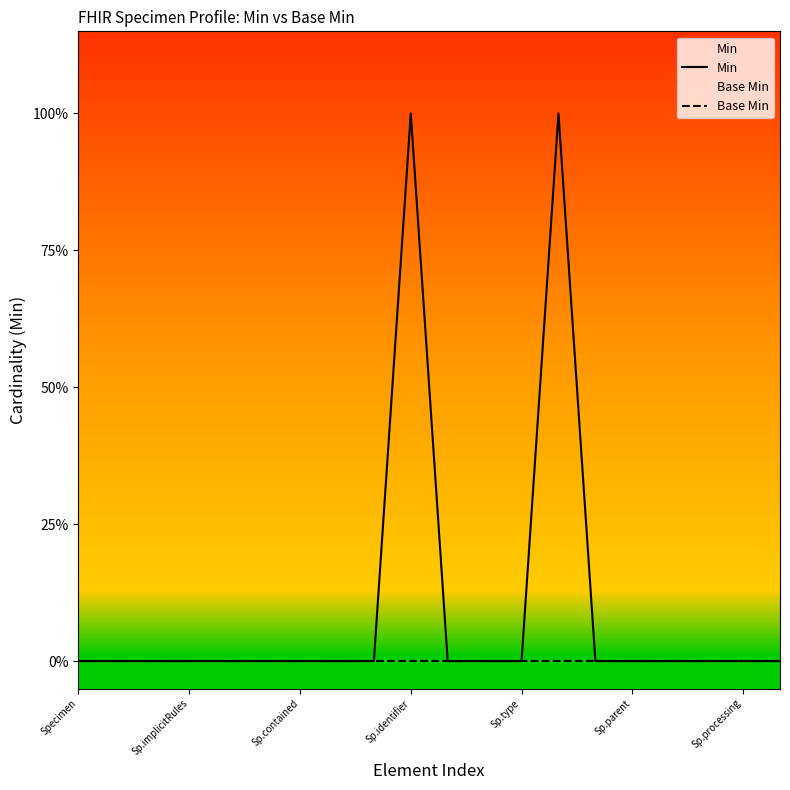

Between Sp.identifier and 8, which series saw the biggest shift?

Min